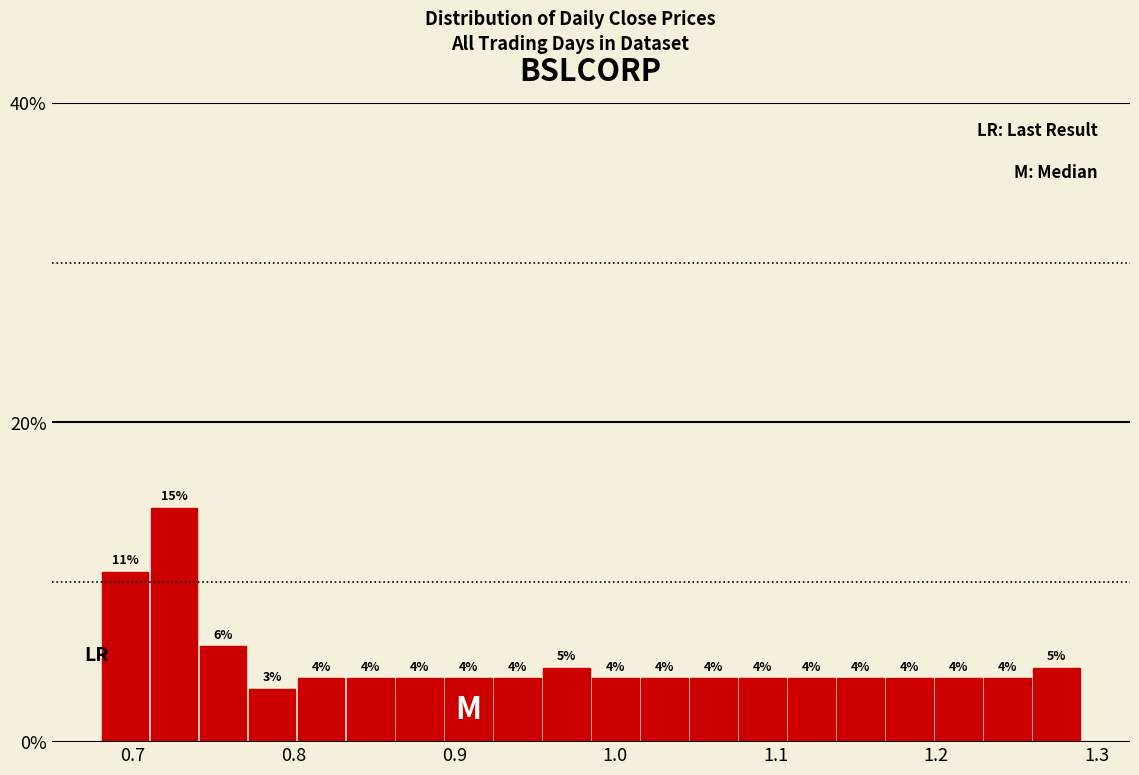

Read against the x-axis, roughly where is the centre of the tallest bar?

0.73